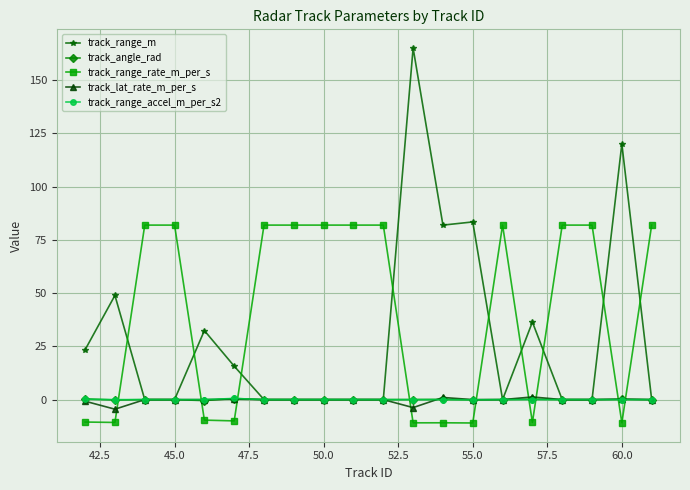

True or false: track_lat_rate_m_per_s has more than 1 interior local peaks.

True